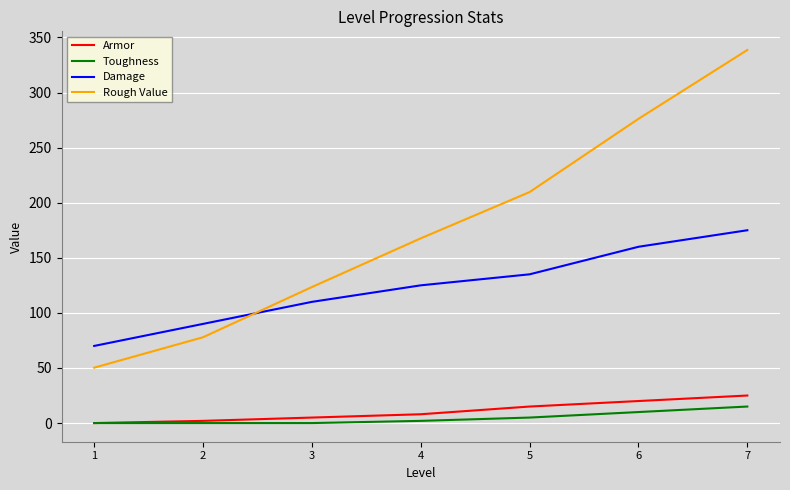

Which series has the widest spread of values?

Rough Value